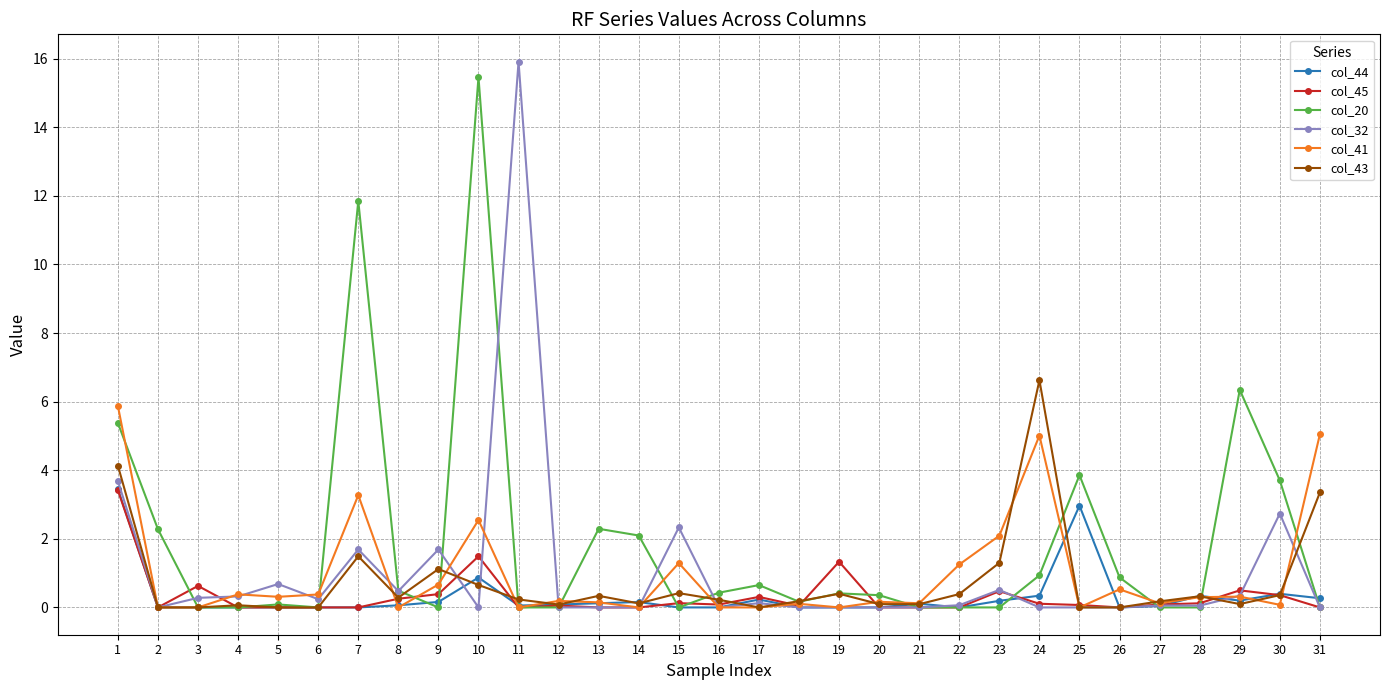

Is the value of col_32 at 19 greater than the value of col_43 at 1?

No